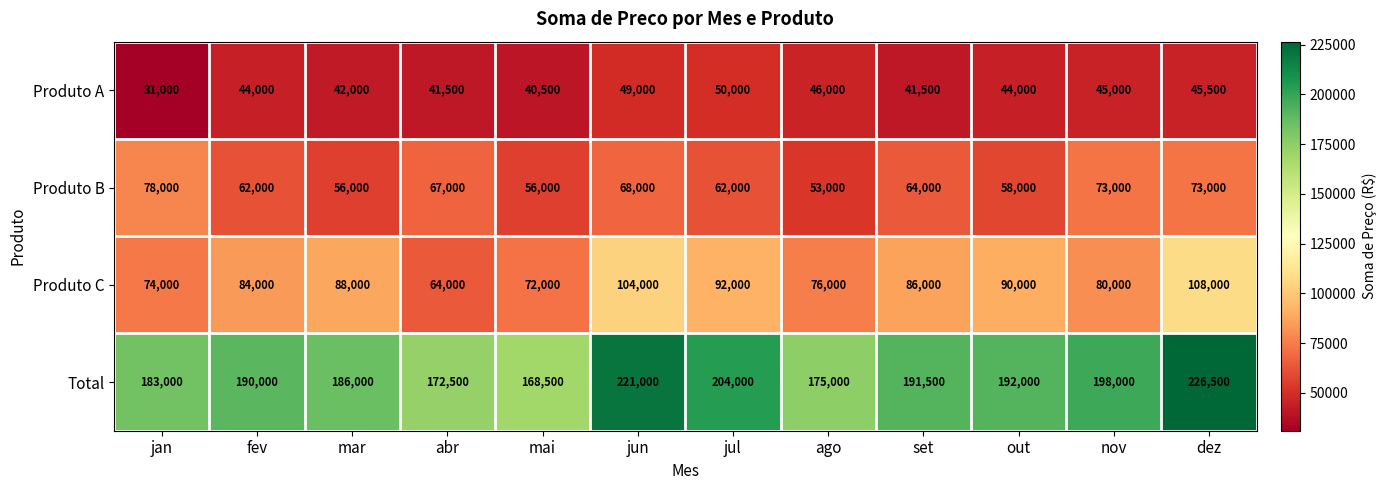

At which label is Total closest to 197500?

nov